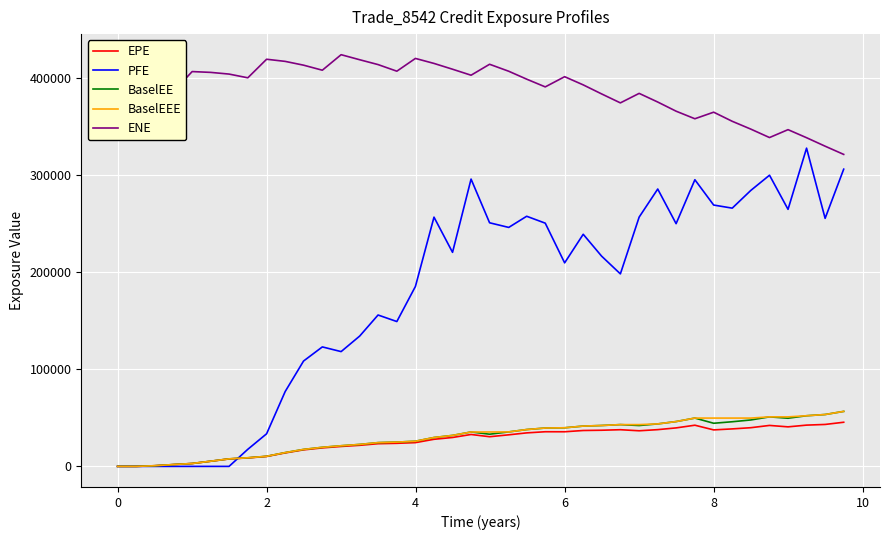

True or false: BaselEEE and PFE cross at least once.

True